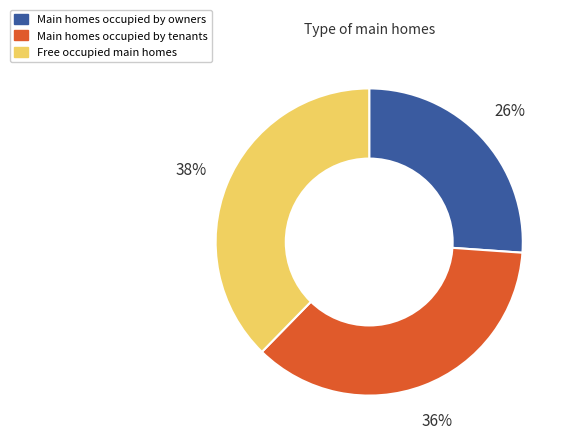

Does any single category account for the majority?

No